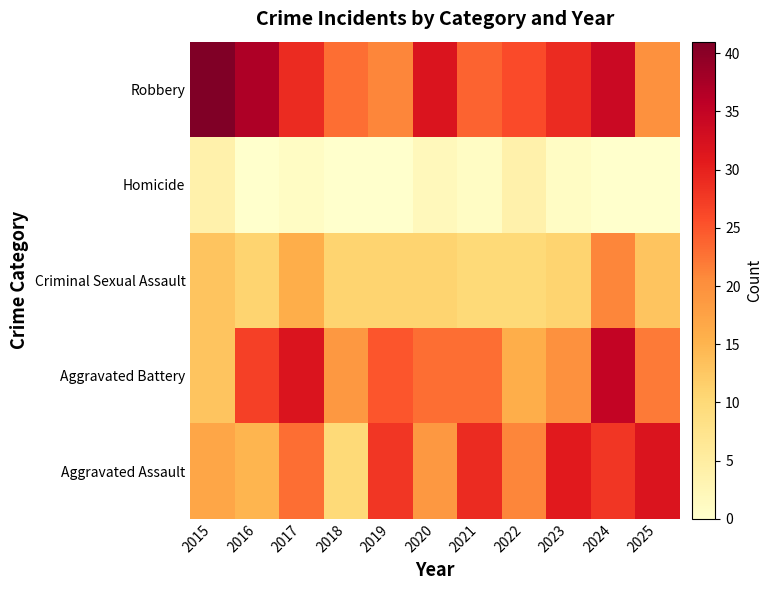

At 2020, list the series in order from smallest to largest.

Homicide, Criminal Sexual Assault, Aggravated Assault, Aggravated Battery, Robbery